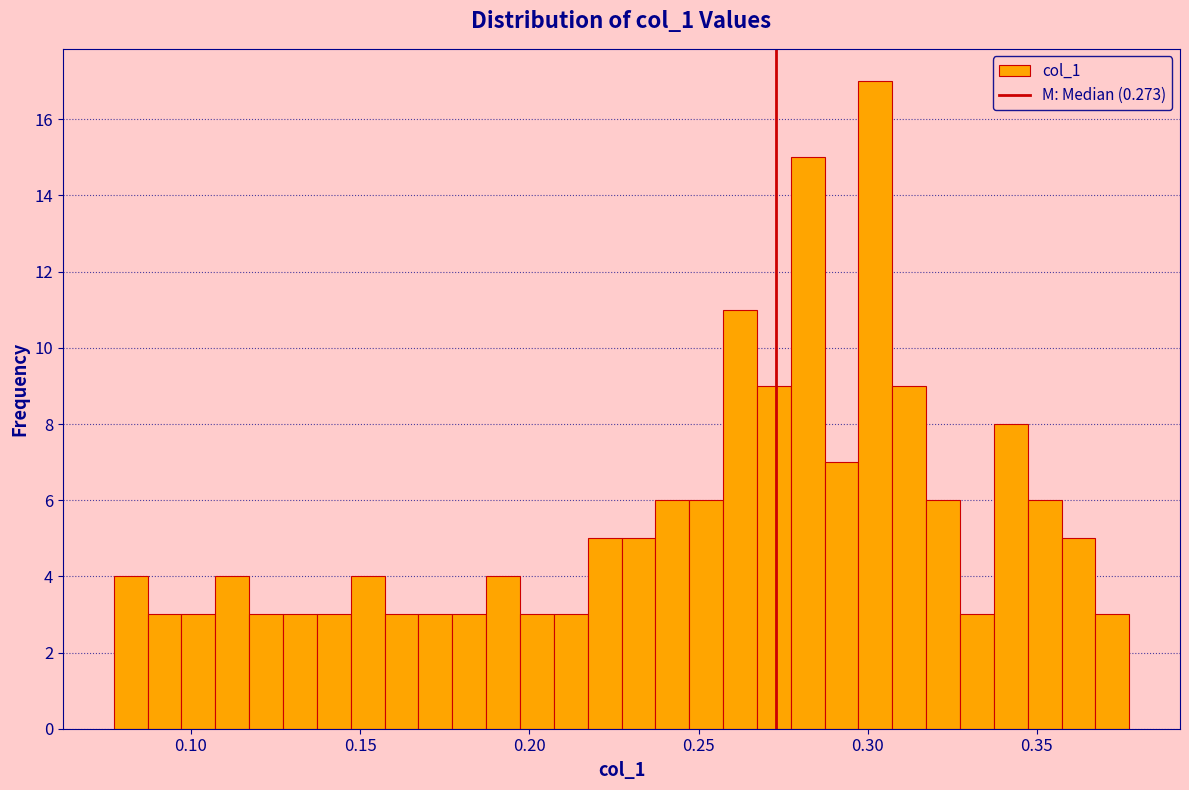

Around what value on the x-axis is the tallest bar? Give the approximate position of its centre, as read against the axis.

0.300